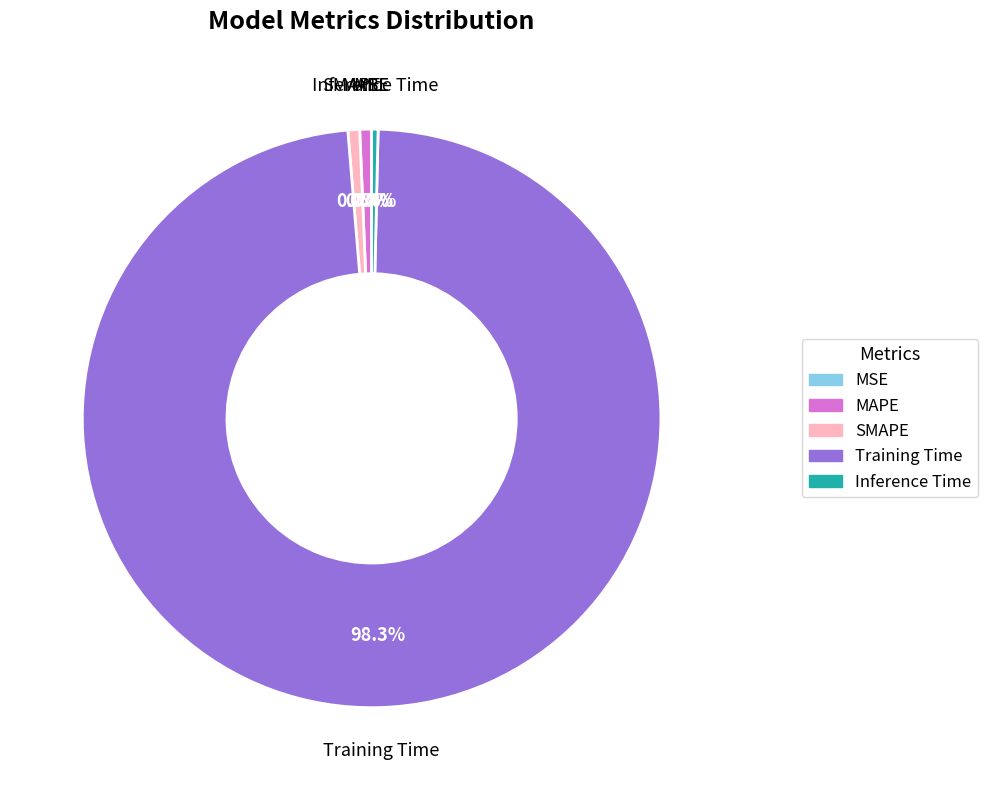

True or false: MAPE accounts for 1% of the total.

True